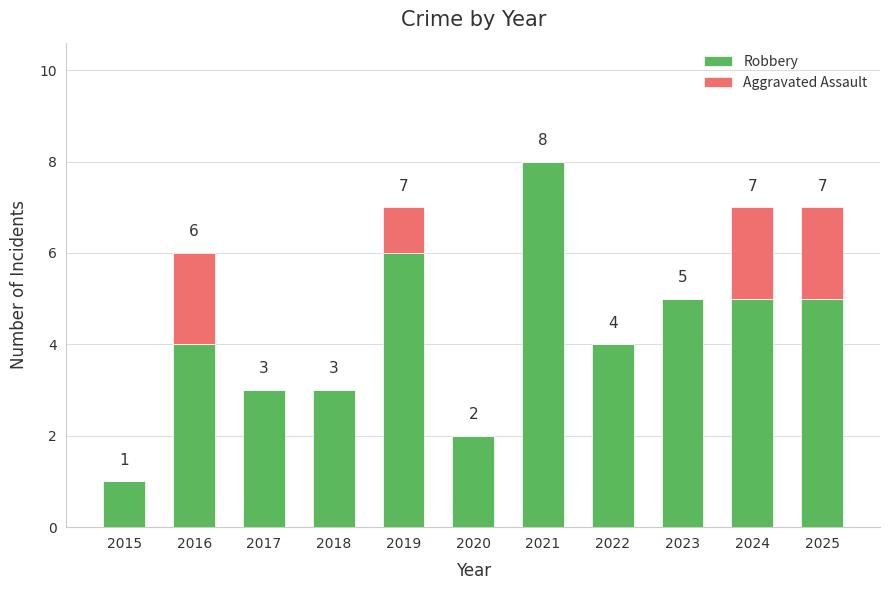

At which category is the sum across all series the highest?

2021